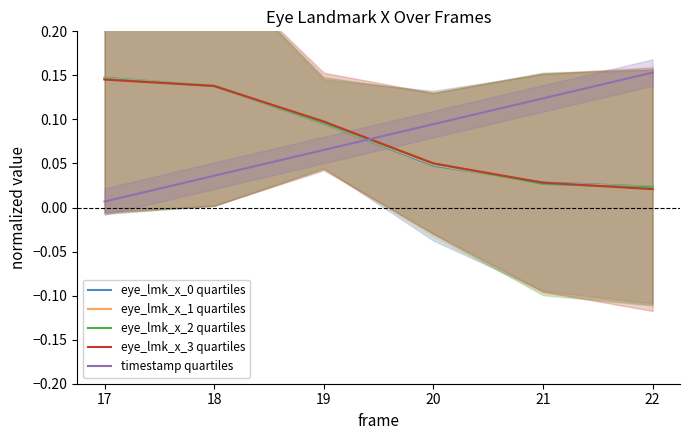

What are all the series names shown in the legend?

eye_lmk_x_0 quartiles, eye_lmk_x_1 quartiles, eye_lmk_x_2 quartiles, eye_lmk_x_3 quartiles, timestamp quartiles